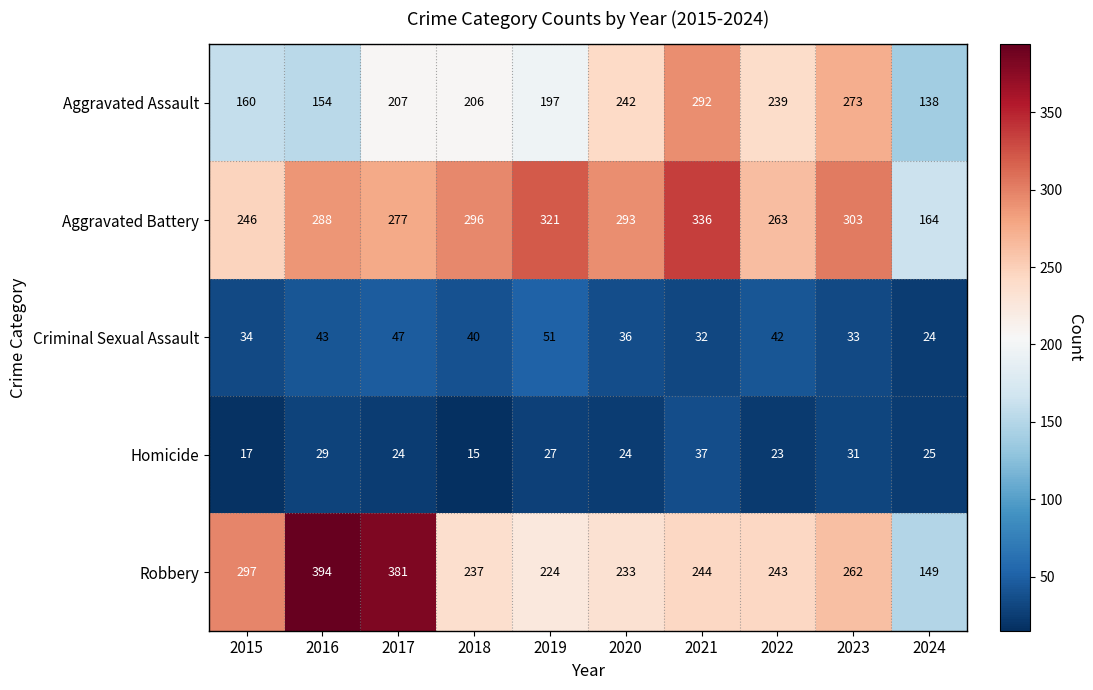

What is the difference between the second highest and second lowest values in the Aggravated Assault series?

119